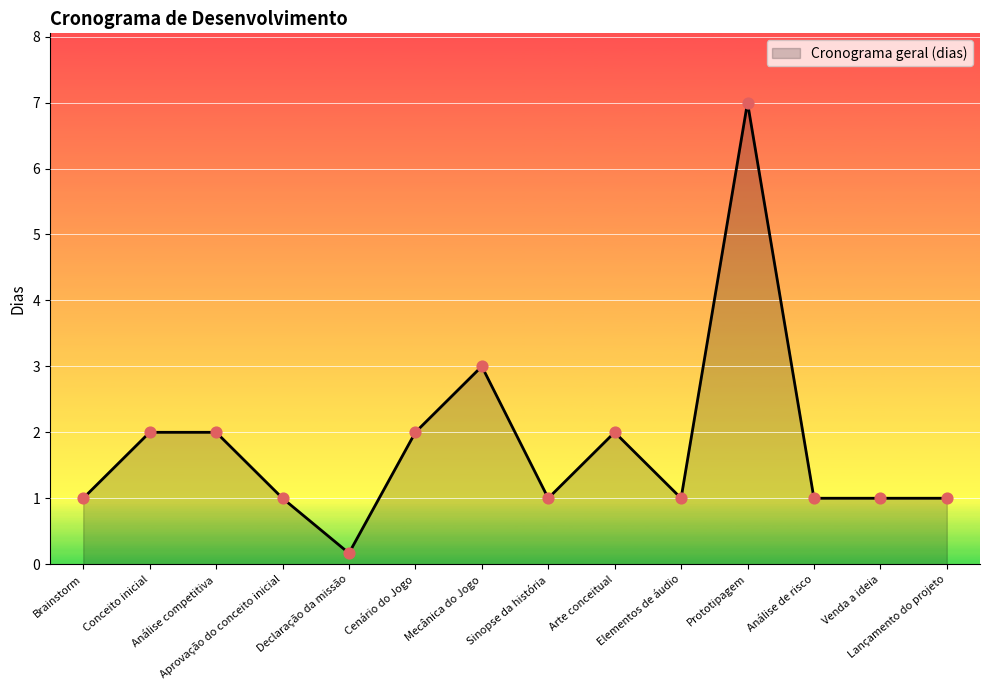

What is the change in value from Arte conceitual to Venda a ideia?

-1.0